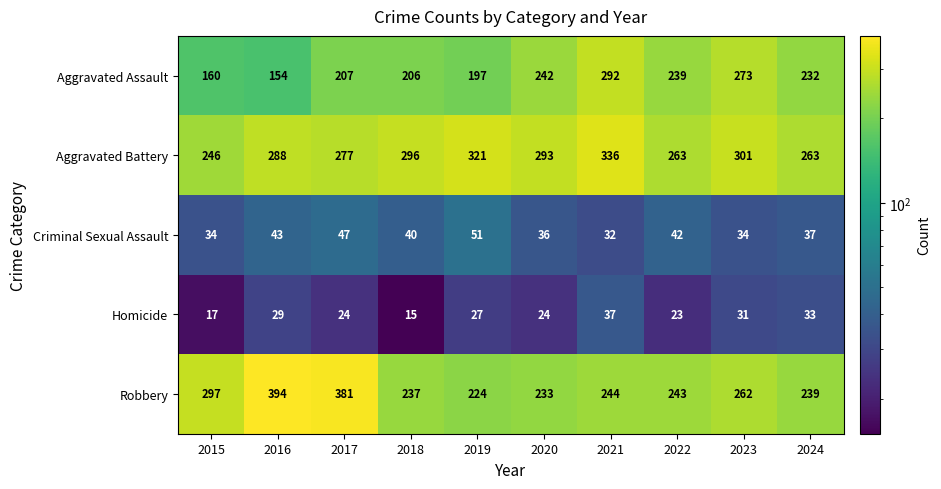

What is the highest value of the Criminal Sexual Assault series?

51